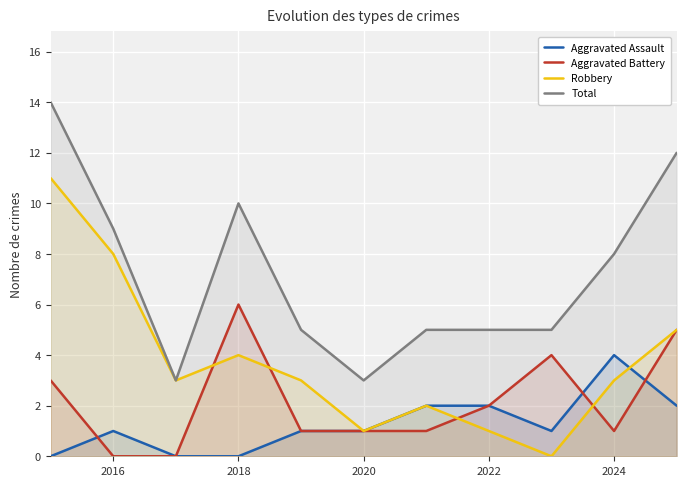

What is the maximum value for Total?

14